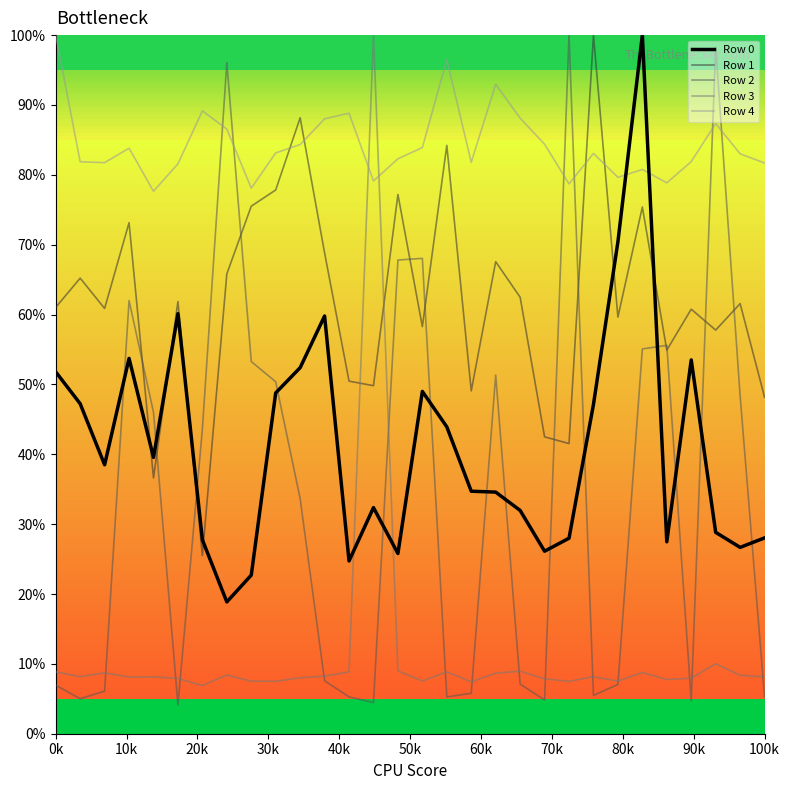

Which series has the largest total across all categories?

Row 4